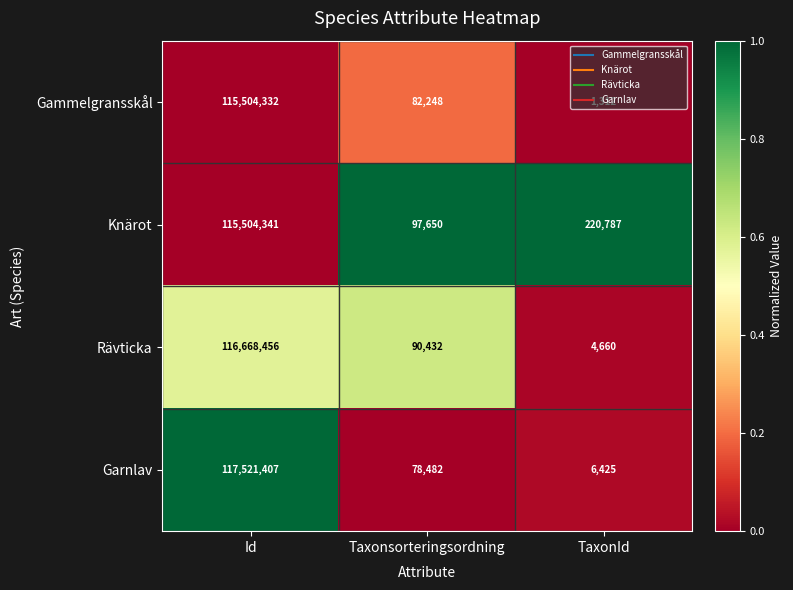

Where is Rävticka nearest to the value 58336558?

Taxonsorteringsordning